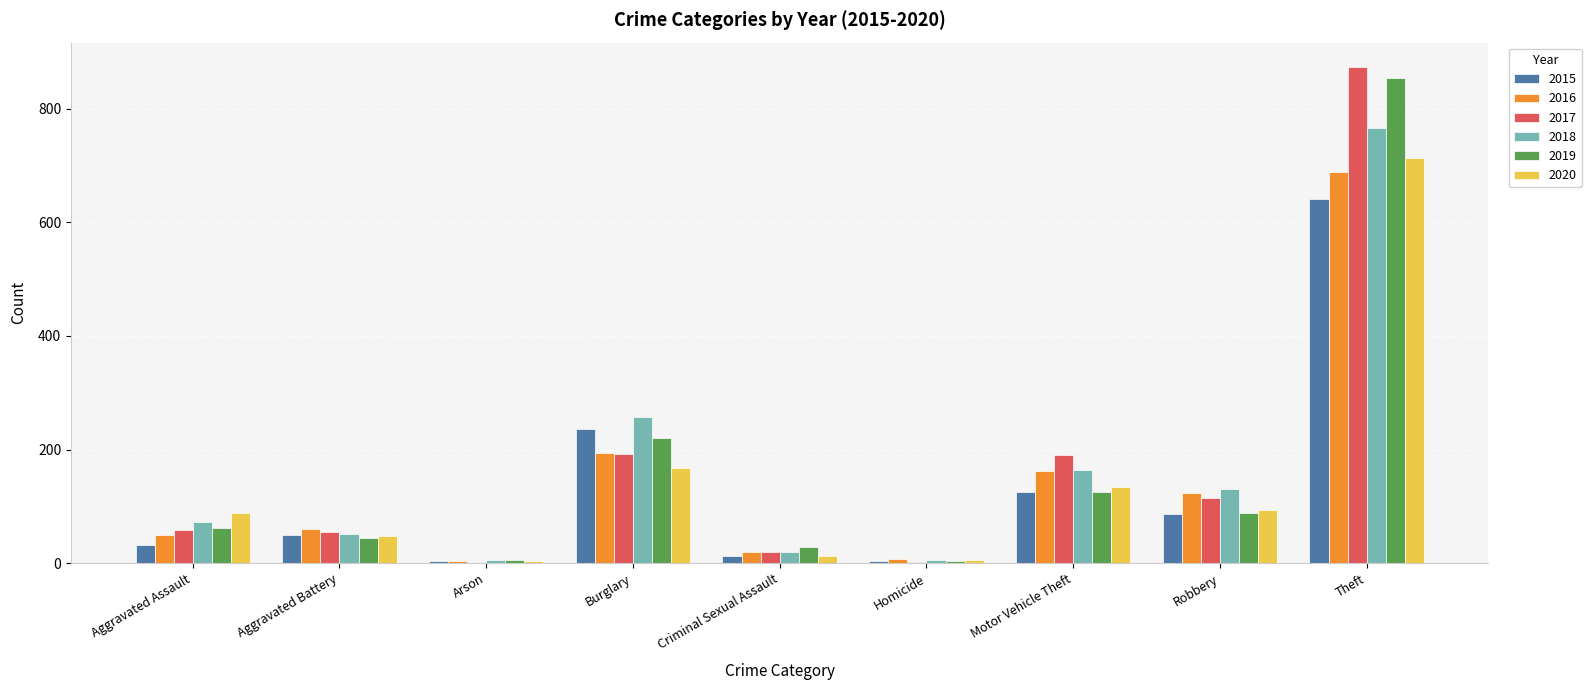

What is the approximate value of 2020 at Motor Vehicle Theft?

134